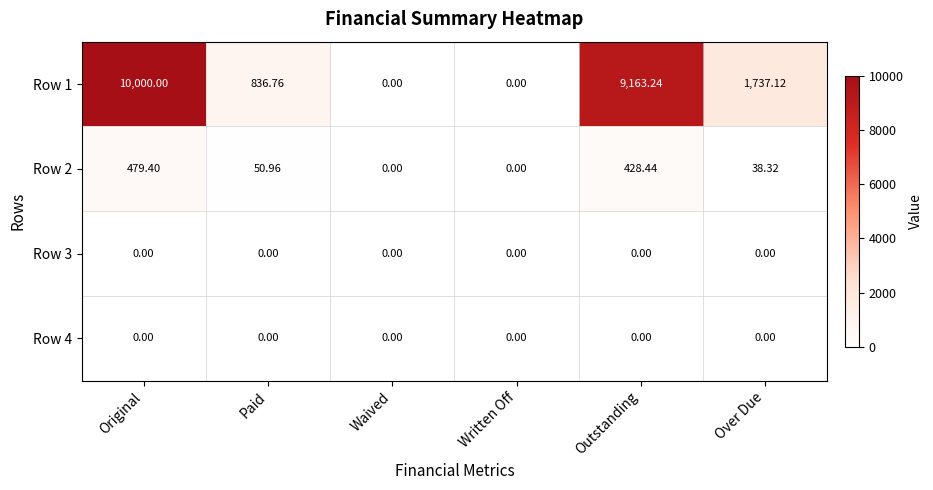

At which category does the chart reach its peak across all series?

Original